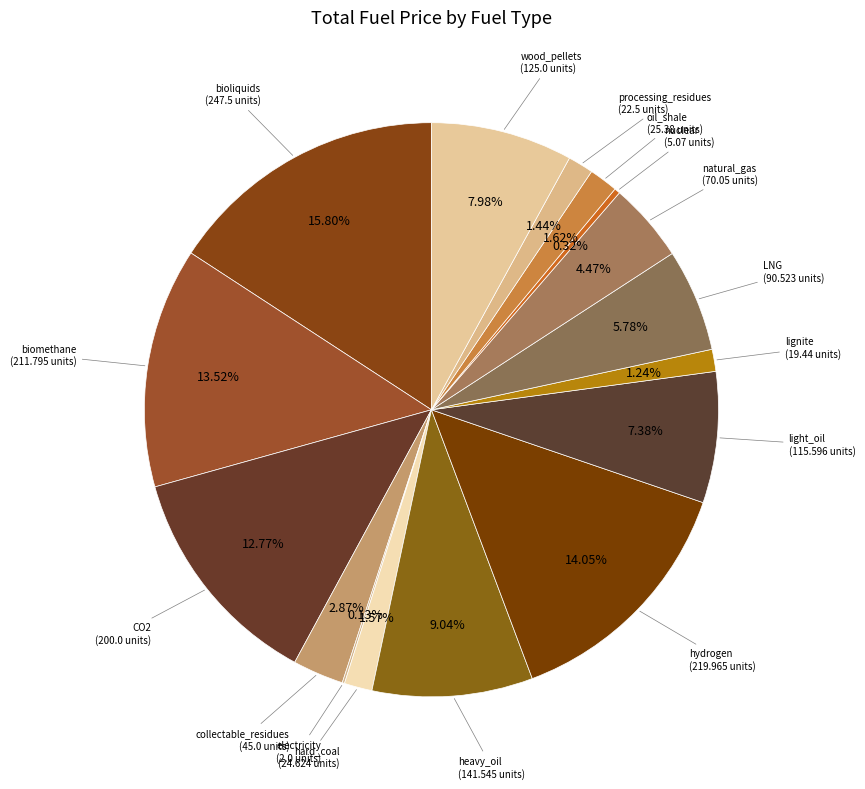

What percentage do processing_residues and light_oil together represent?

8.8%